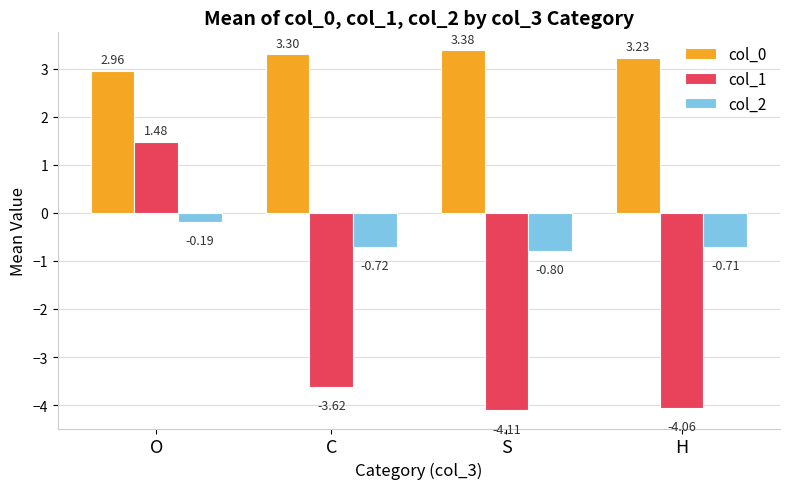

The col_1 series shows -7.1 at H. True or false?

False